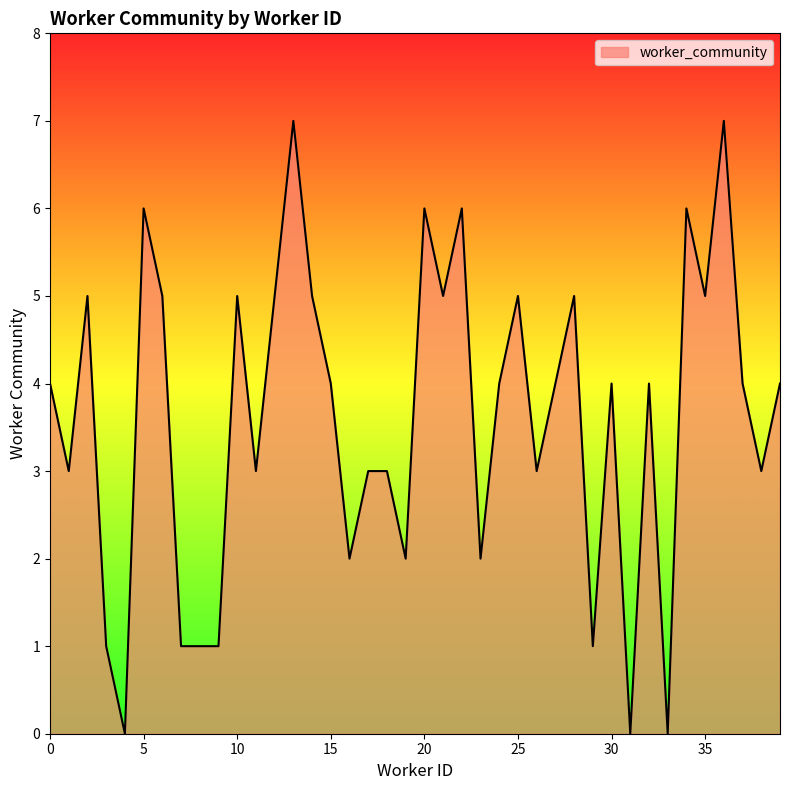

What is the difference between the maximum and minimum values?

7